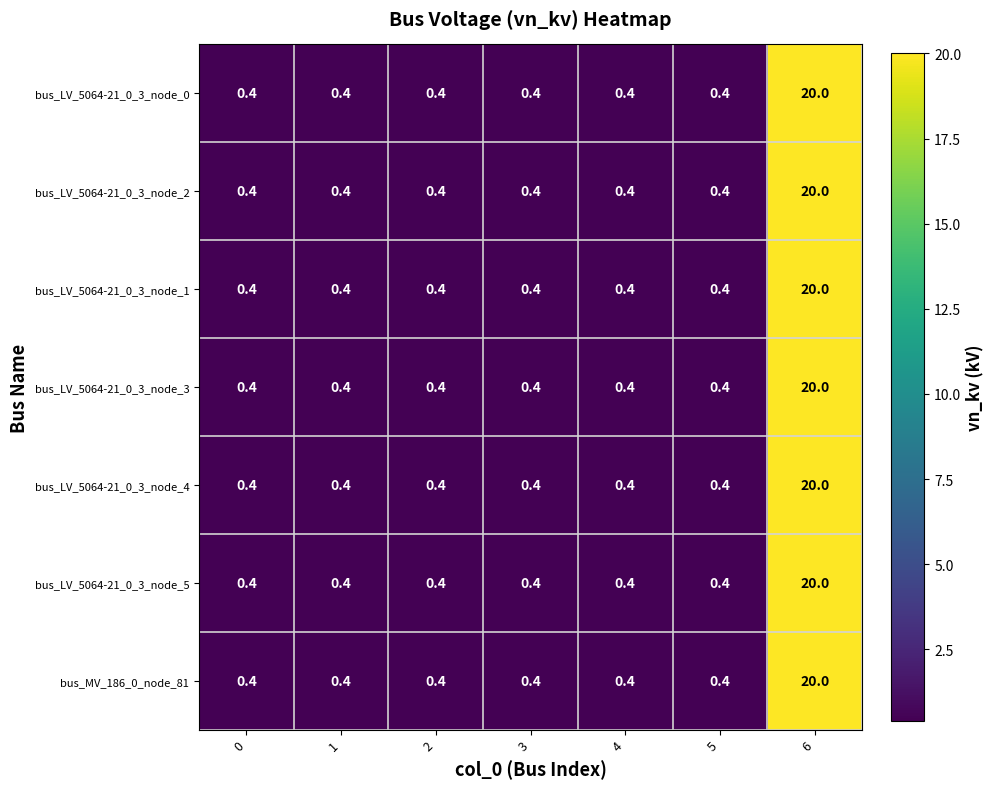

At which category is the sum across all series the highest?

6